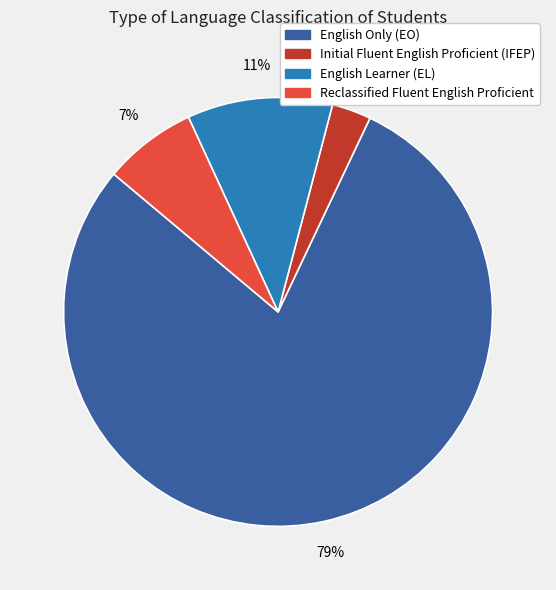

Does any single category account for the majority?

Yes